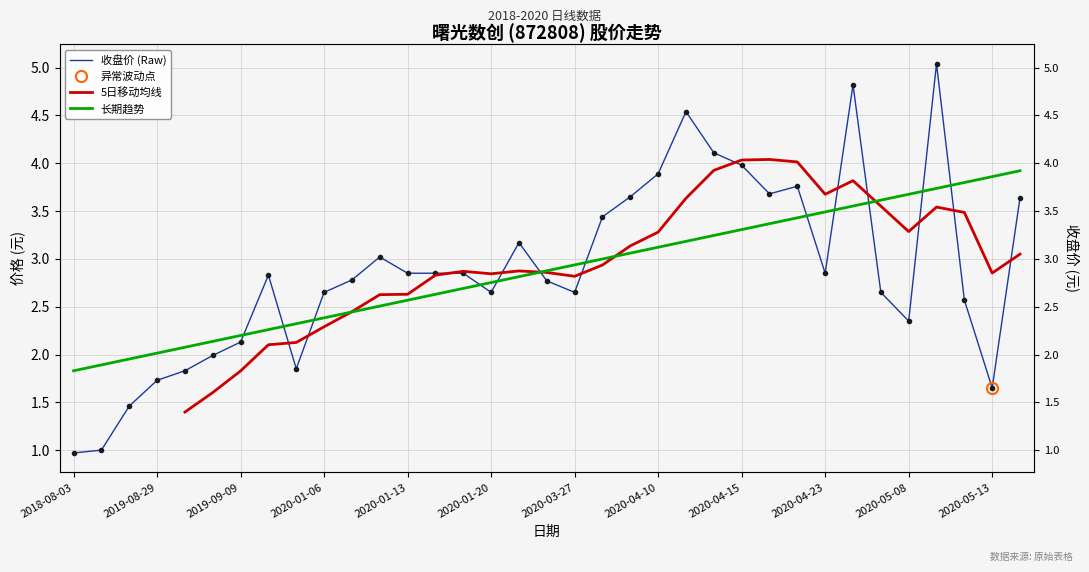

True or false: 最低 has a value of 8.4 at 2020-05-11.

False